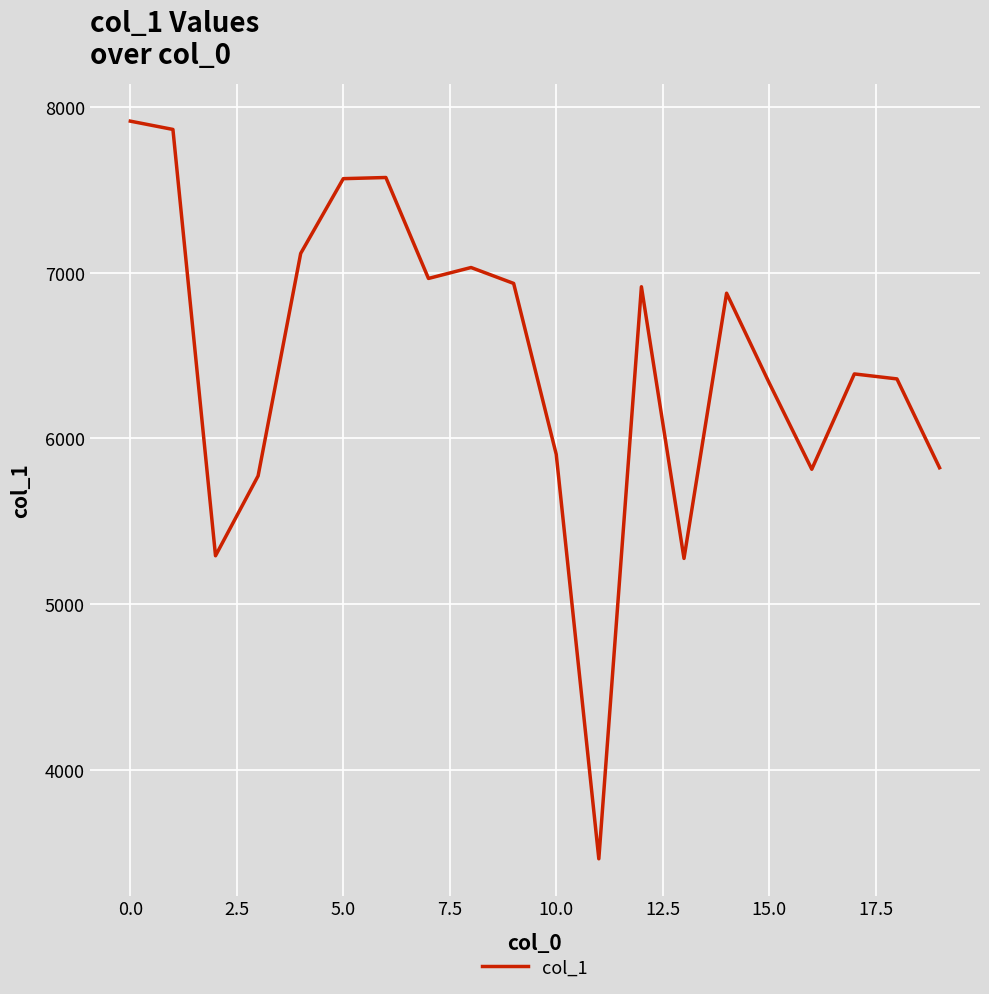

What is the smallest value displayed?

3464